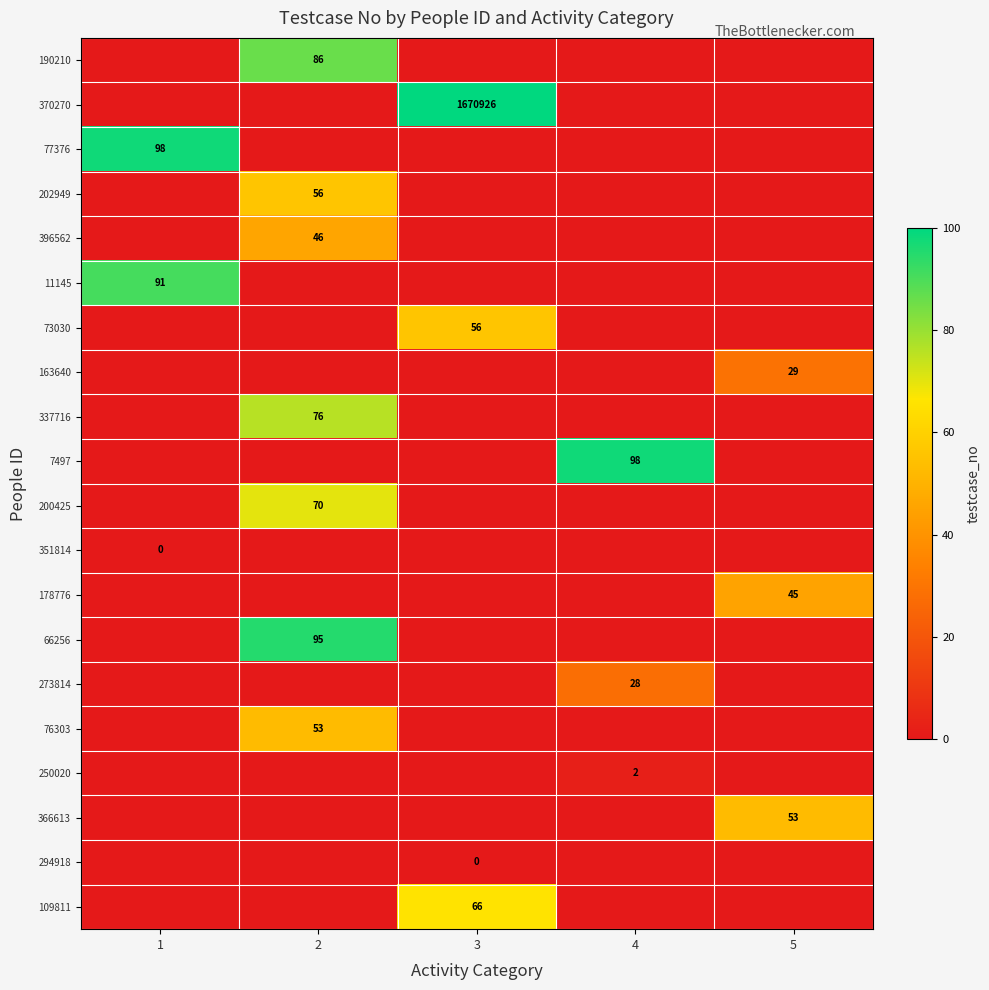

The value of 66256 at 2 is 158. True or false?

False